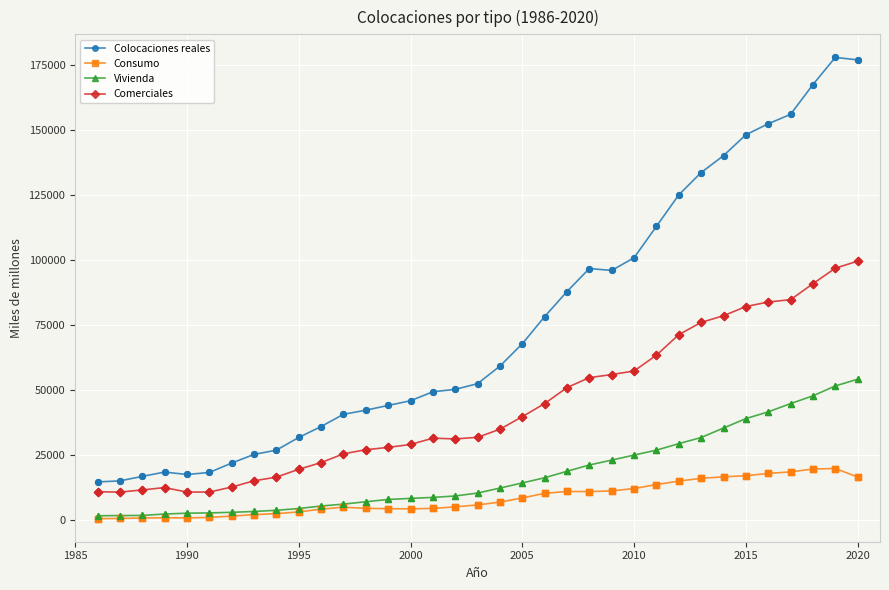

What are all the series names shown in the legend?

Colocaciones reales, Consumo, Vivienda, Comerciales